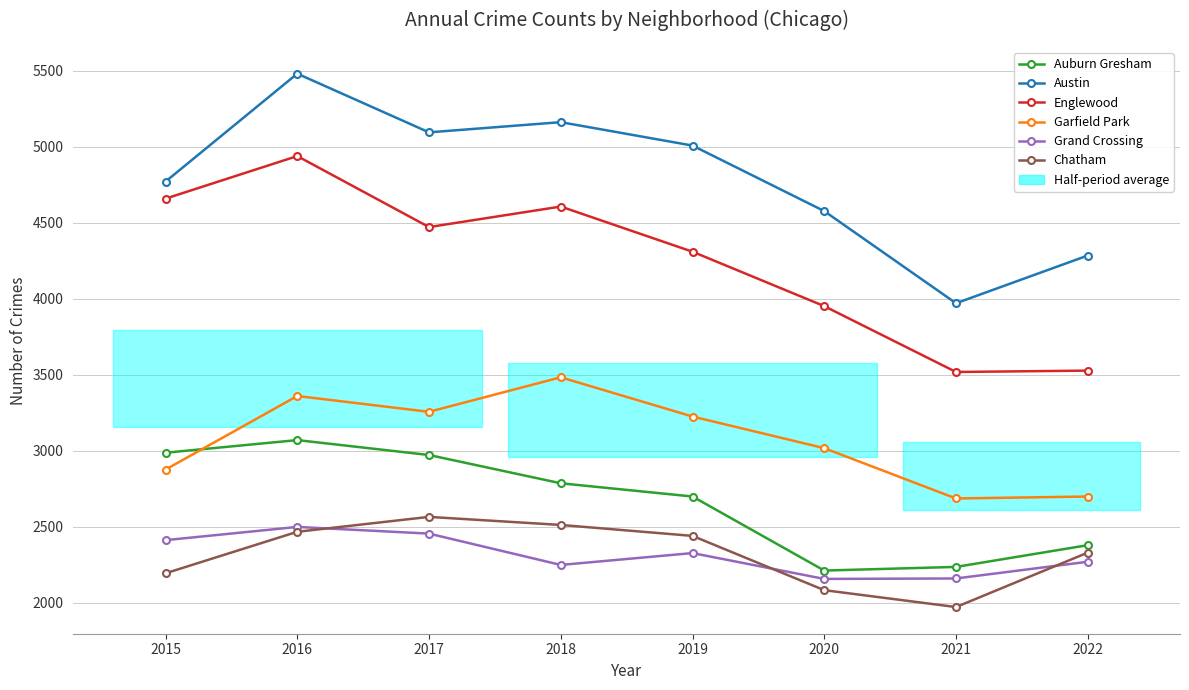

List the labels in order of Grand Crossing value, smallest first.

2020, 2021, 2018, 2022, 2019, 2015, 2017, 2016